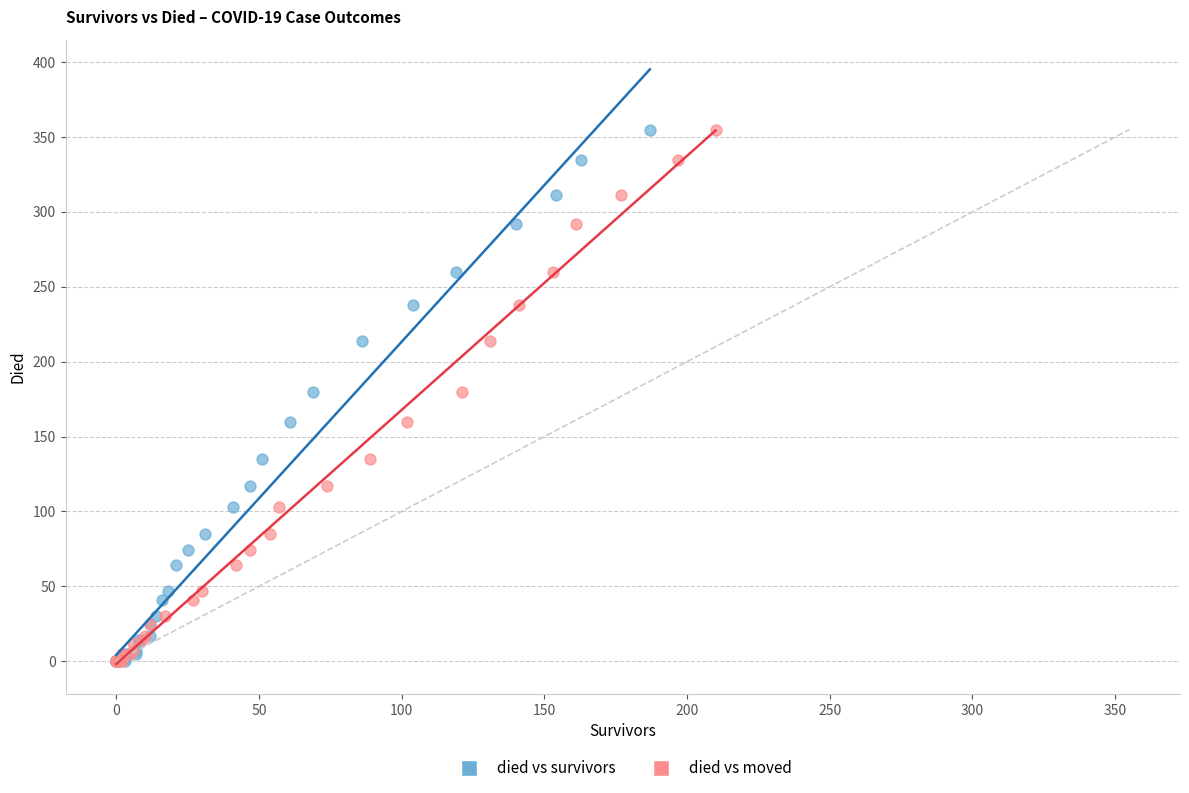

What are all the series names shown in the legend?

died vs survivors, died vs moved